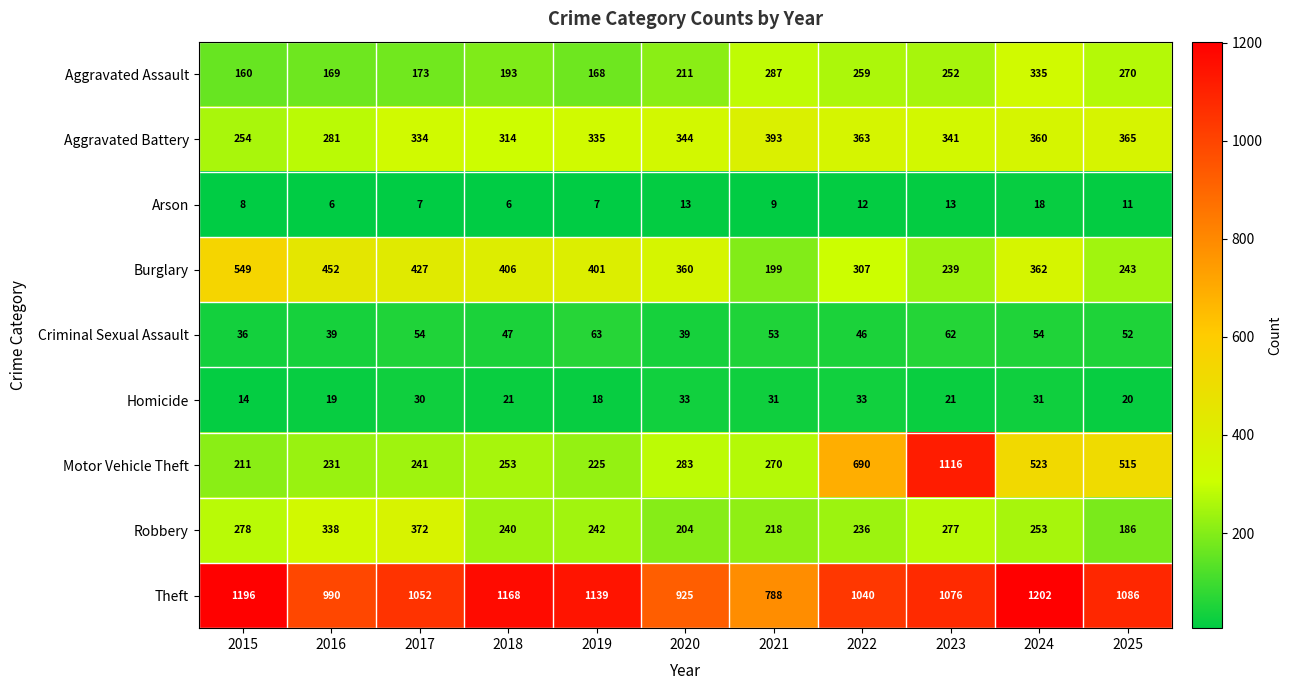

Is the value of Aggravated Assault at 2021 greater than the value of Theft at 2023?

No